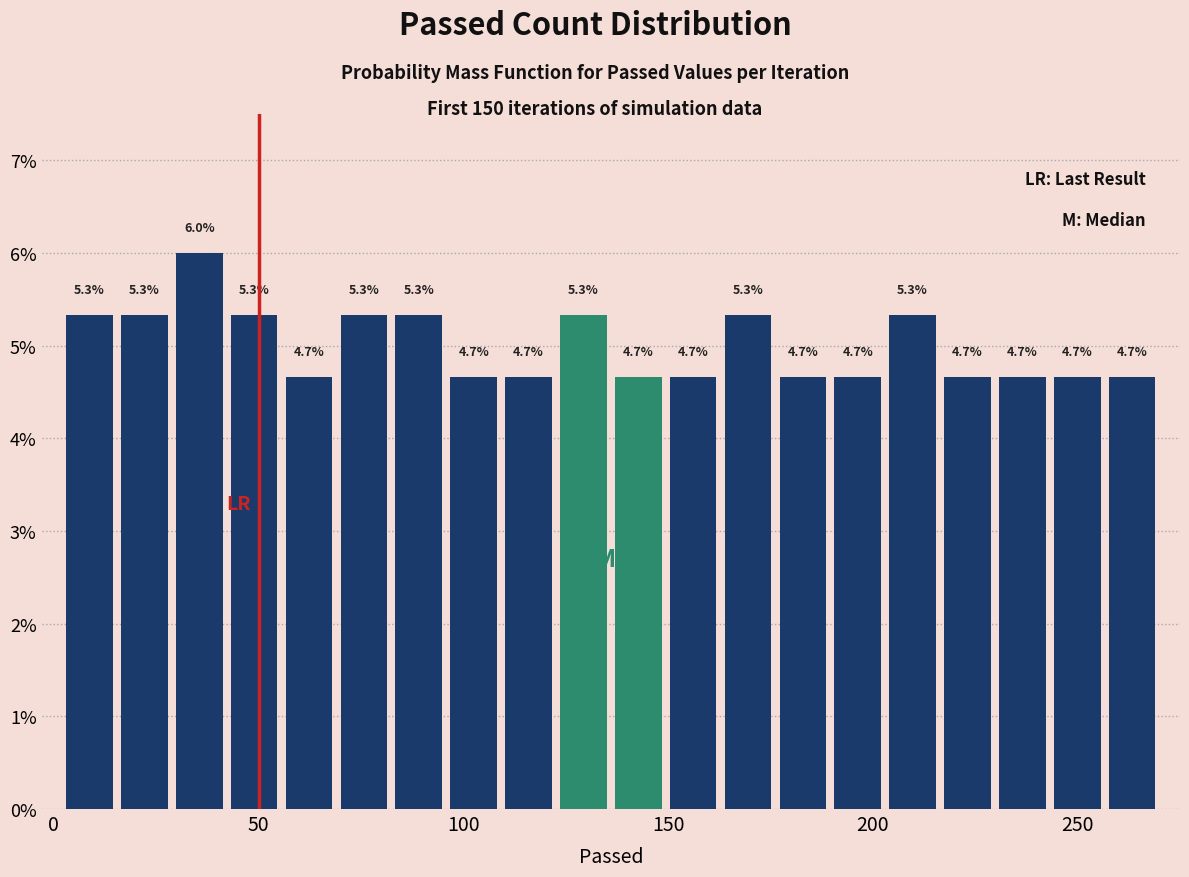

Around what value on the x-axis is the tallest bar? Give the approximate position of its centre, as read against the axis.

35